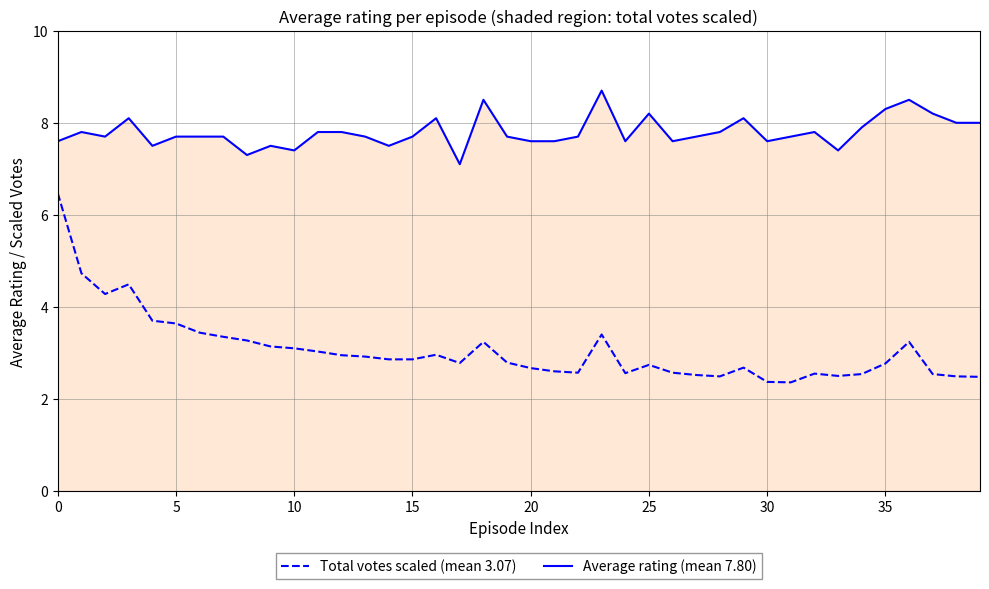

What is the minimum value shown in the chart?

2.4